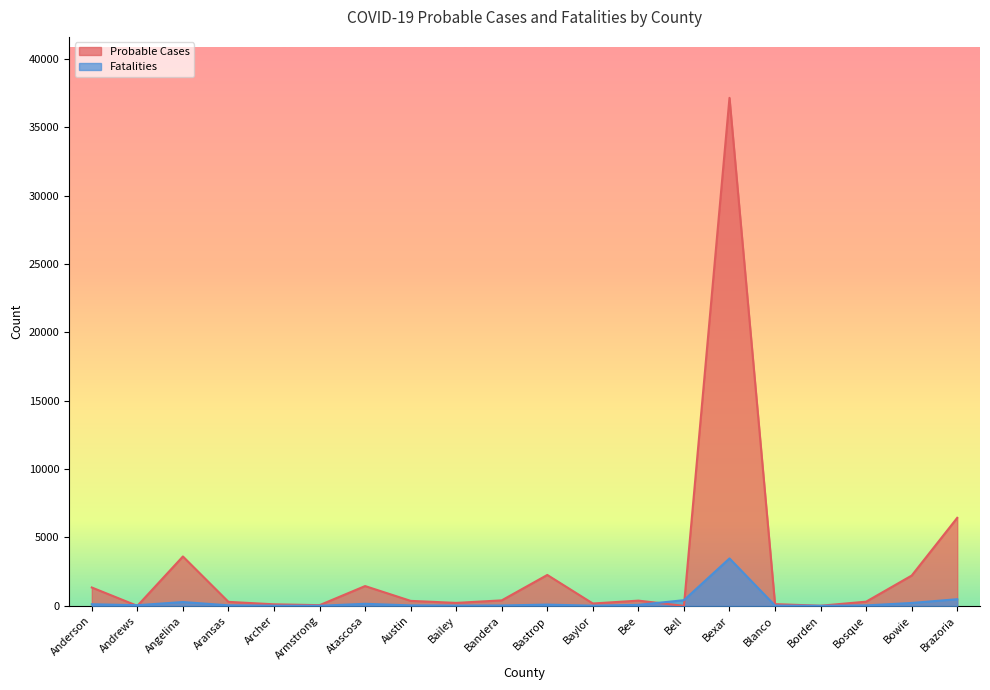

In Fatalities, how many points are lower than both neighbors (excluding endpoints)?

5